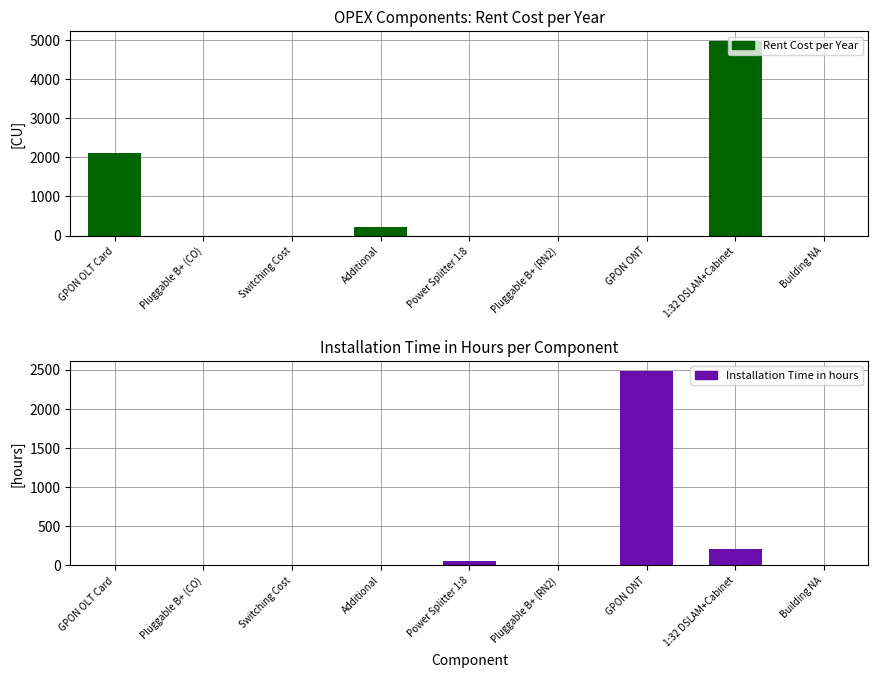

Reading left to right, list all the values displayed in this chart.

Rent Cost per Year: 2120.0	0.0	0.0	212.0	0.0	0.0	0.0	4976.0	0.0
Installation Time in hours: 7.2	0.0	0.0	1.0	52.2	0.0	2488.0	207.8	0.0